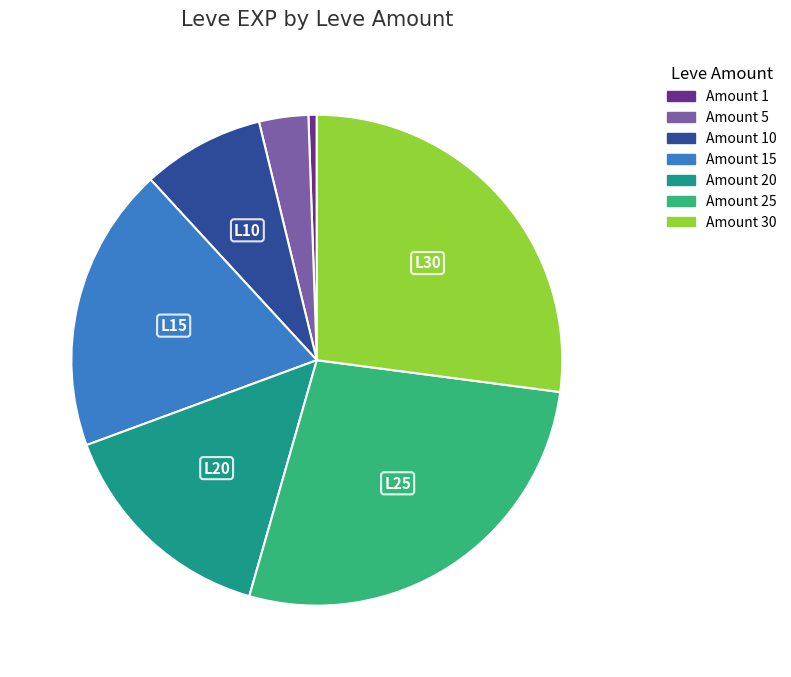

How many slices are in this pie chart?

7